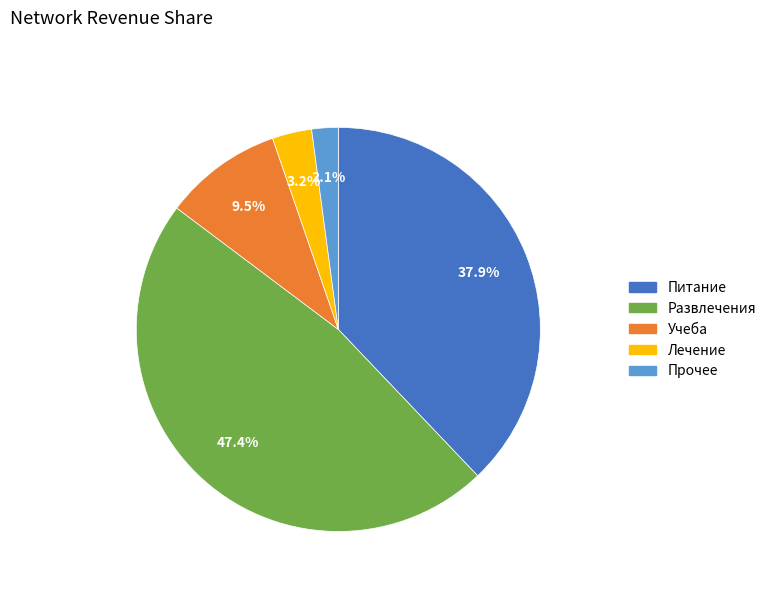

Rank the categories by value from highest to lowest.

Развлечения, Питание, Учеба, Лечение, Прочее